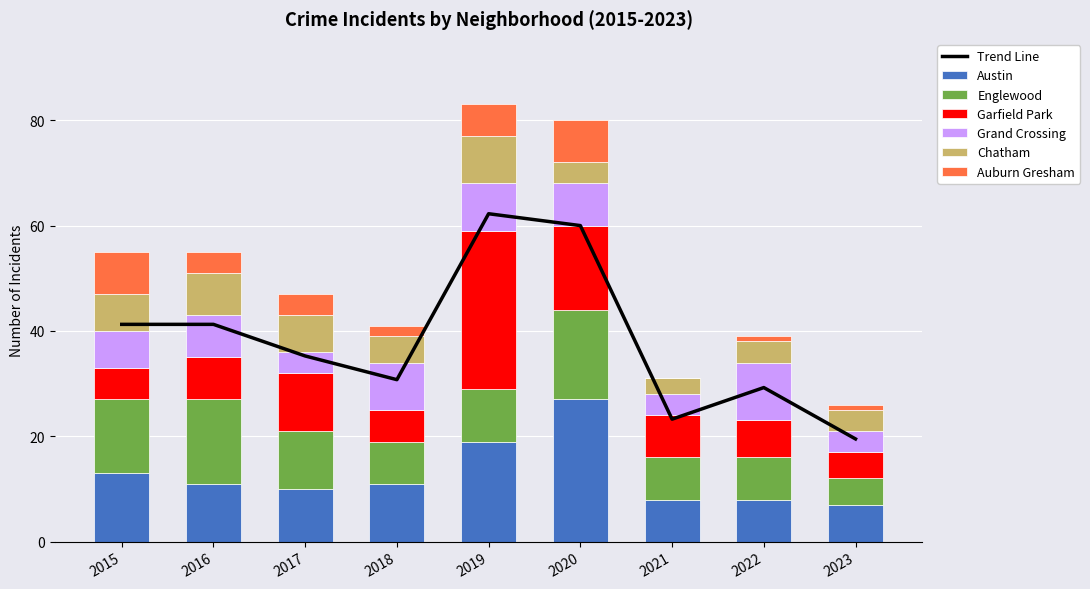

At which label does Grand Crossing first exceed 8?

2018